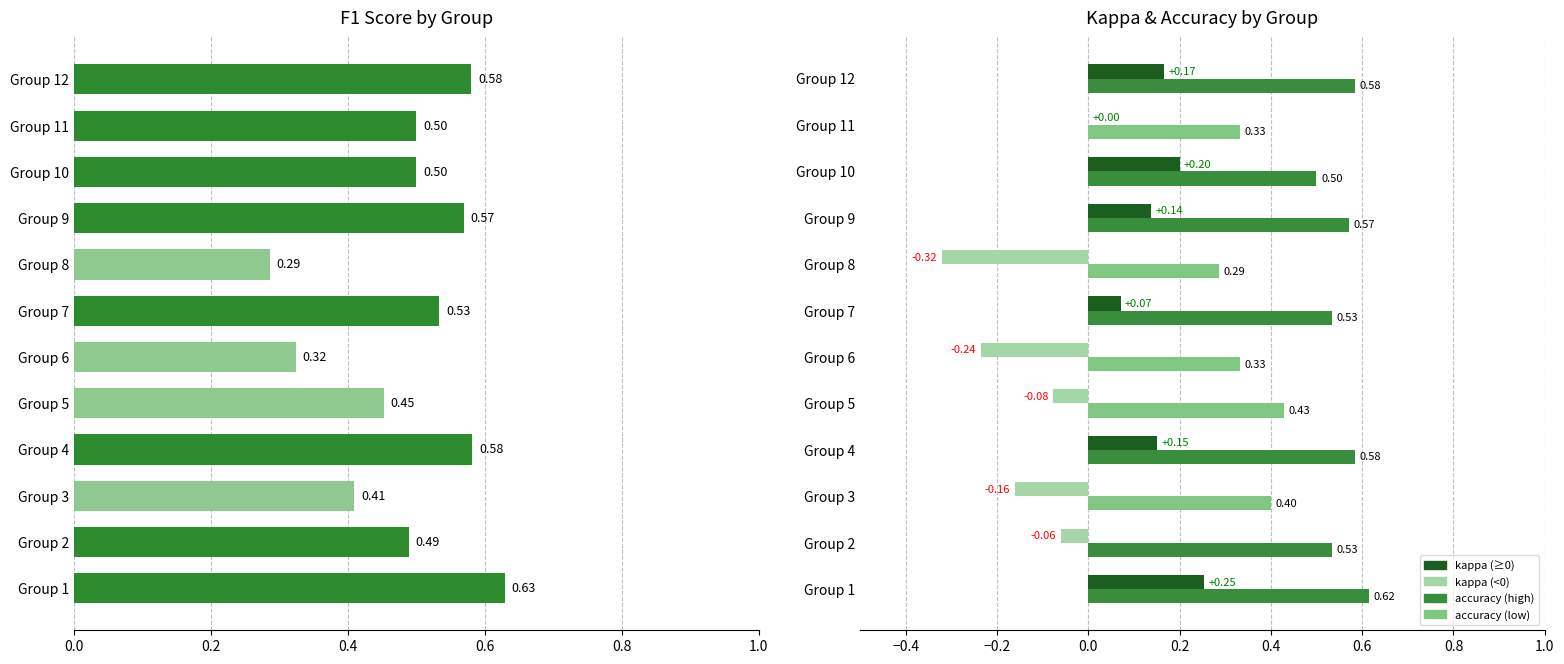

What is the difference between the second highest and minimum values in the accuracy series?

0.3